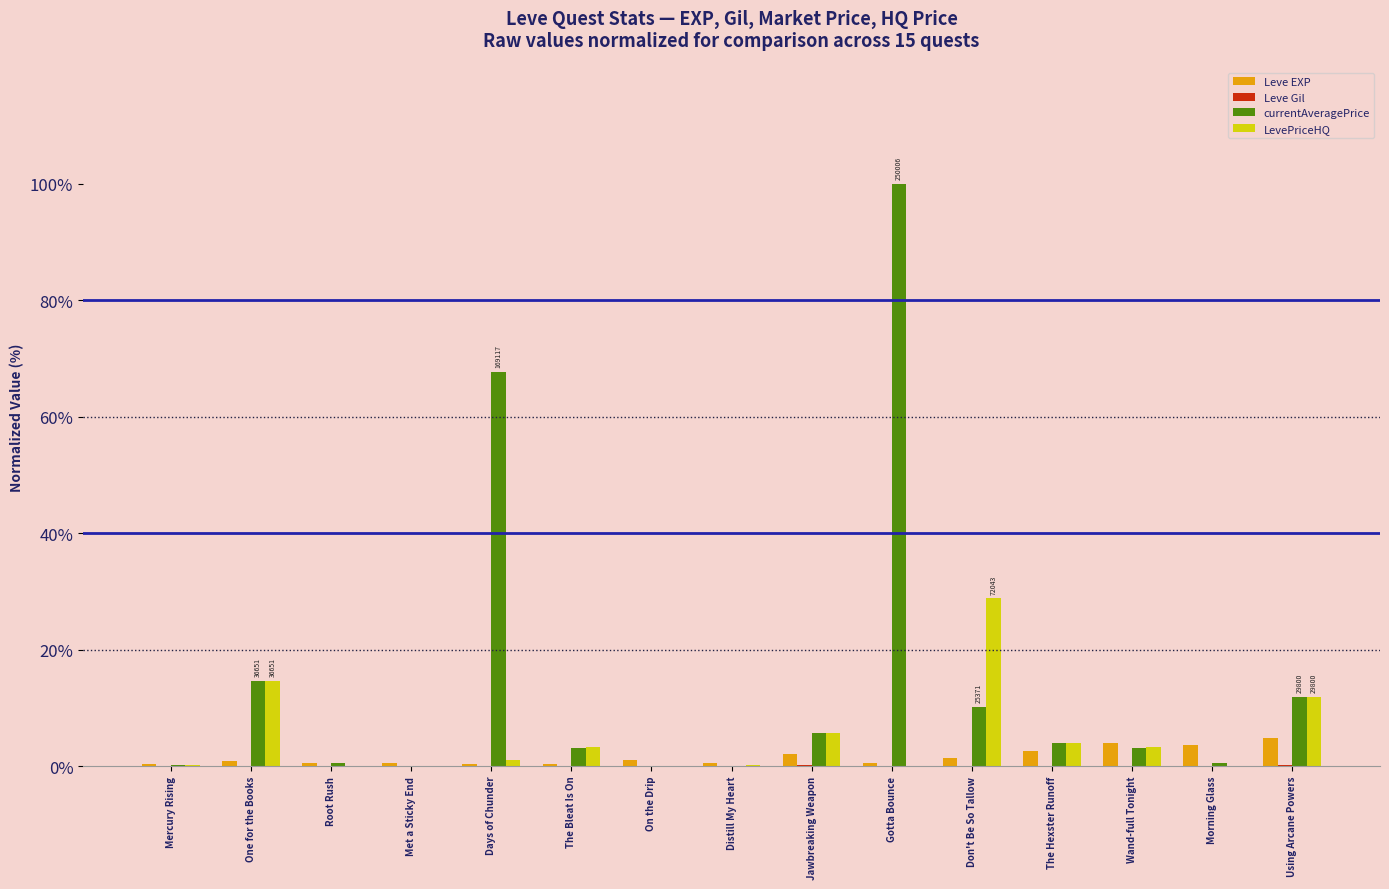

The LevePriceHQ series shows 0.0 at Root Rush. True or false?

True